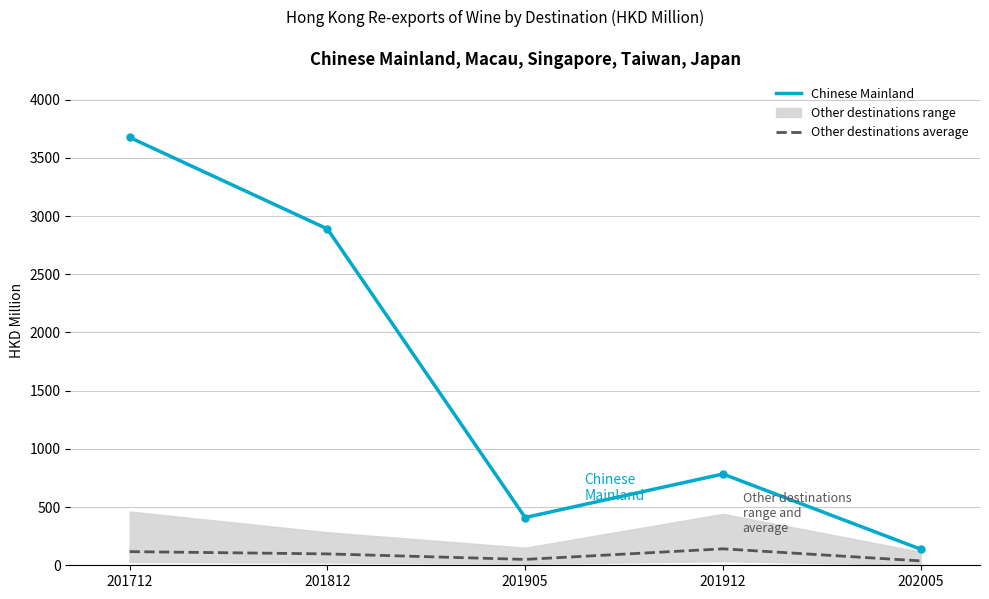

How many interior local peaks does the Other destinations average series have?

1